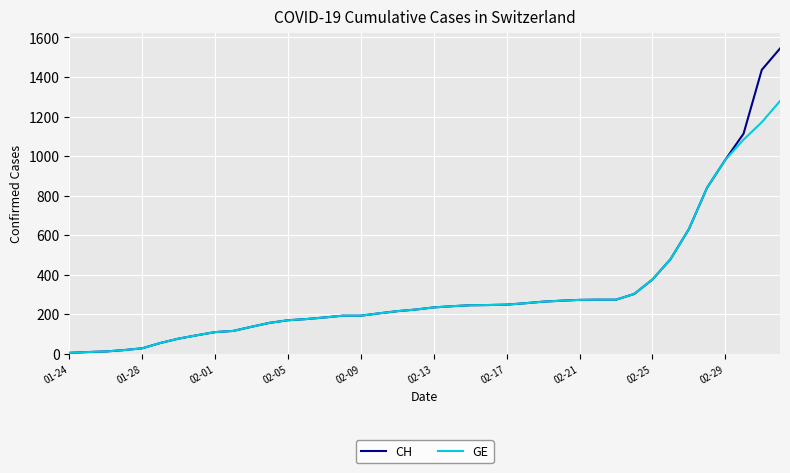

Which series has the largest range (max minus min)?

CH